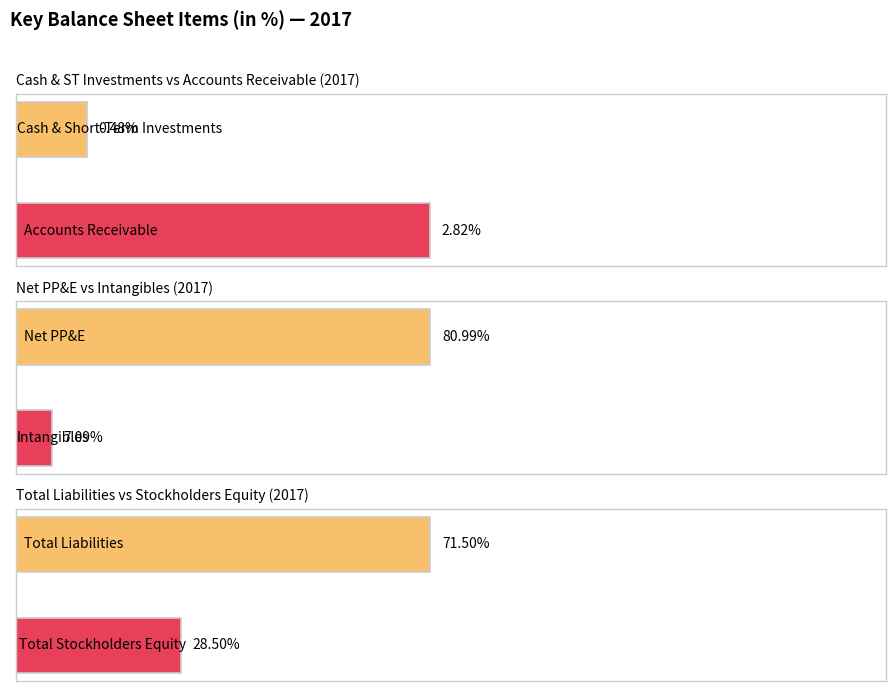

Read the Total Stockholders Equity value at 2017.

28.5